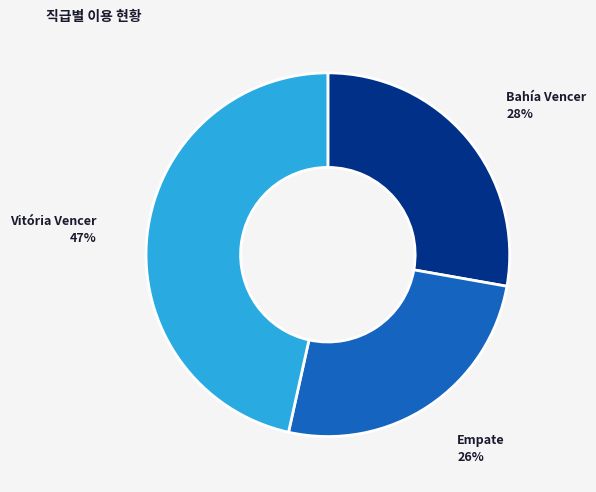

To the nearest percent, what percentage of the pie is Vitória Vencer?

47%